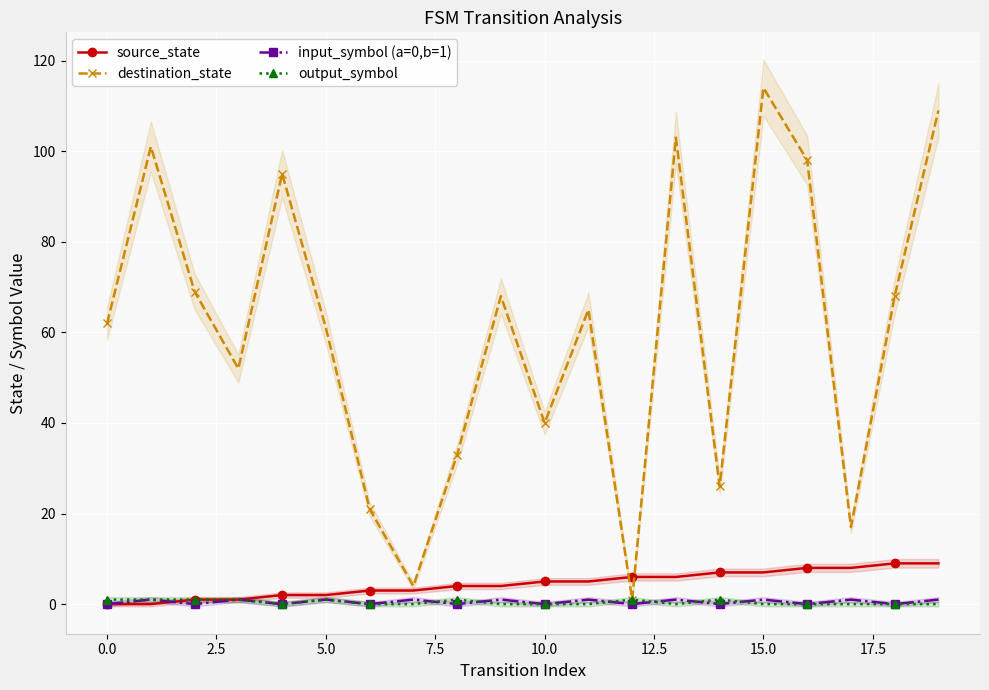

Count the number of data series in this chart.

4